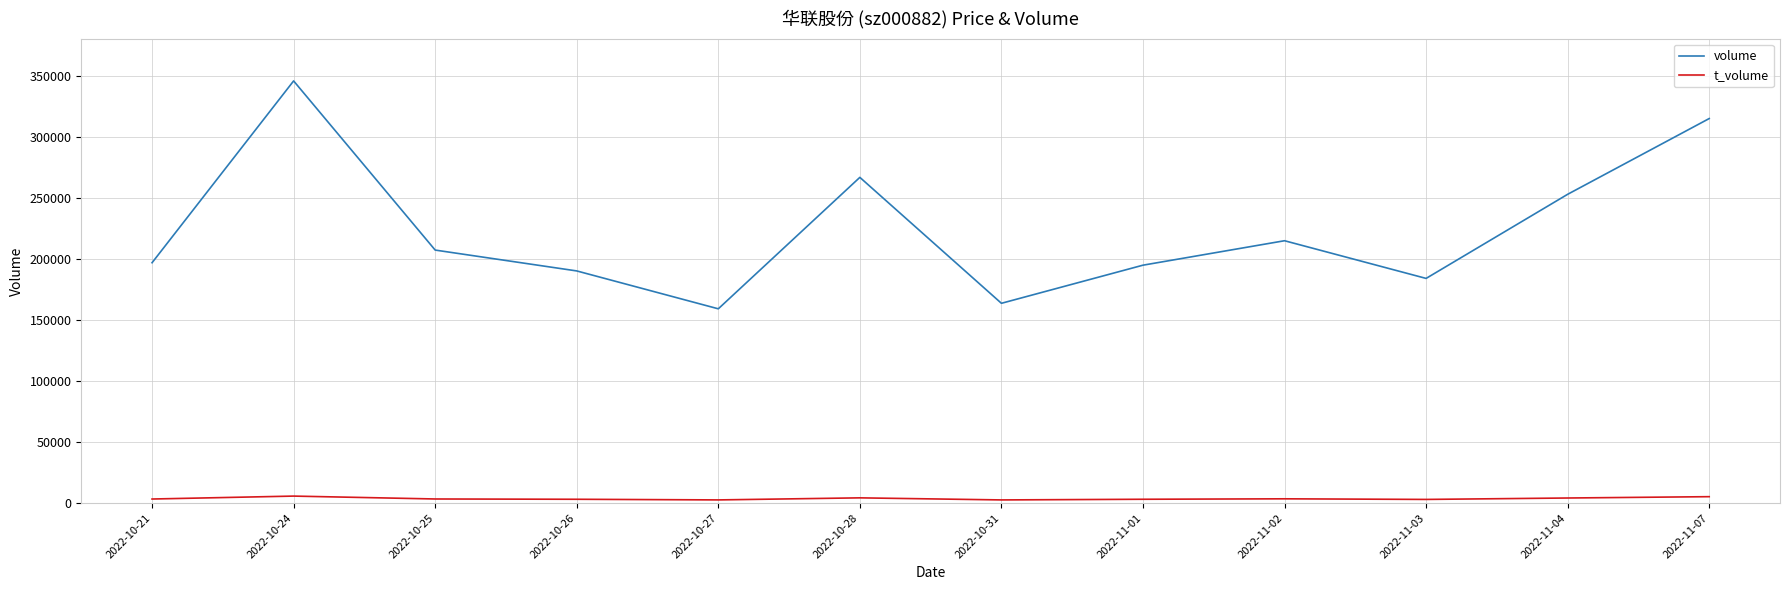

True or false: volume has more than 0 points higher than both neighbors.

True